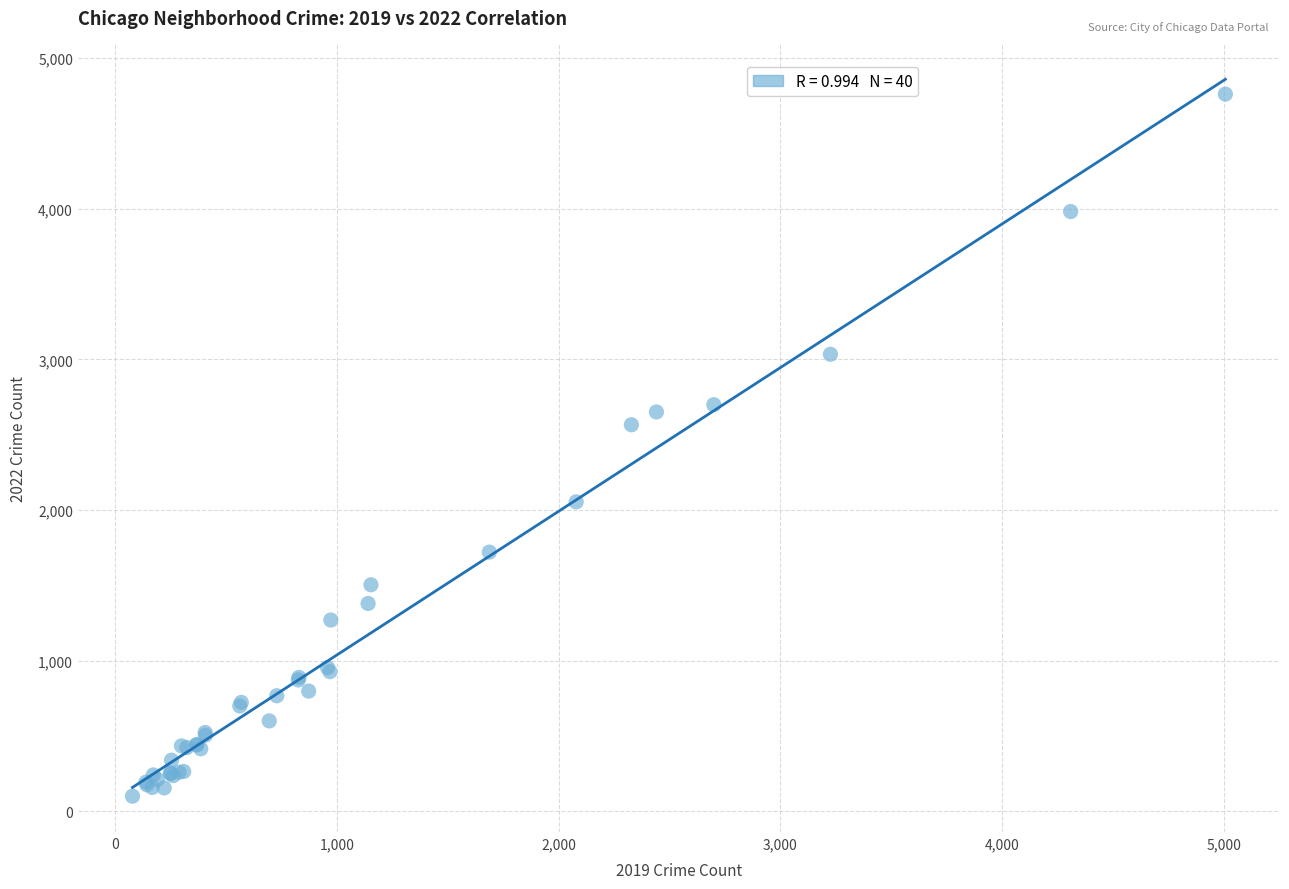

What Y value in the scatter plot is closest to 2430?

2566